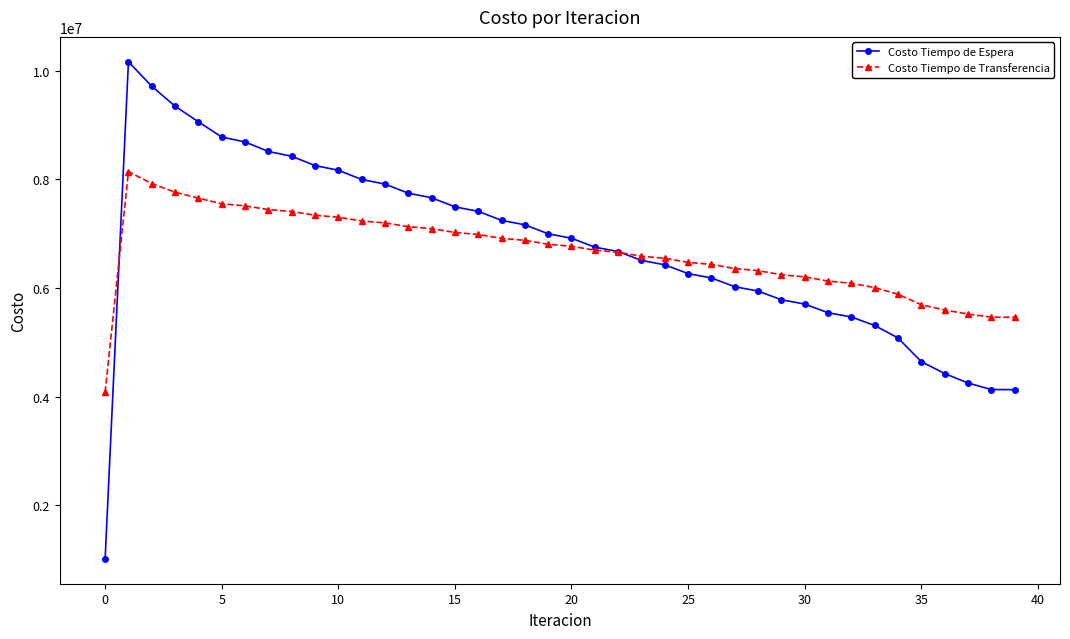

What is the sum of all Costo Tiempo de Espera values?

269985639.0